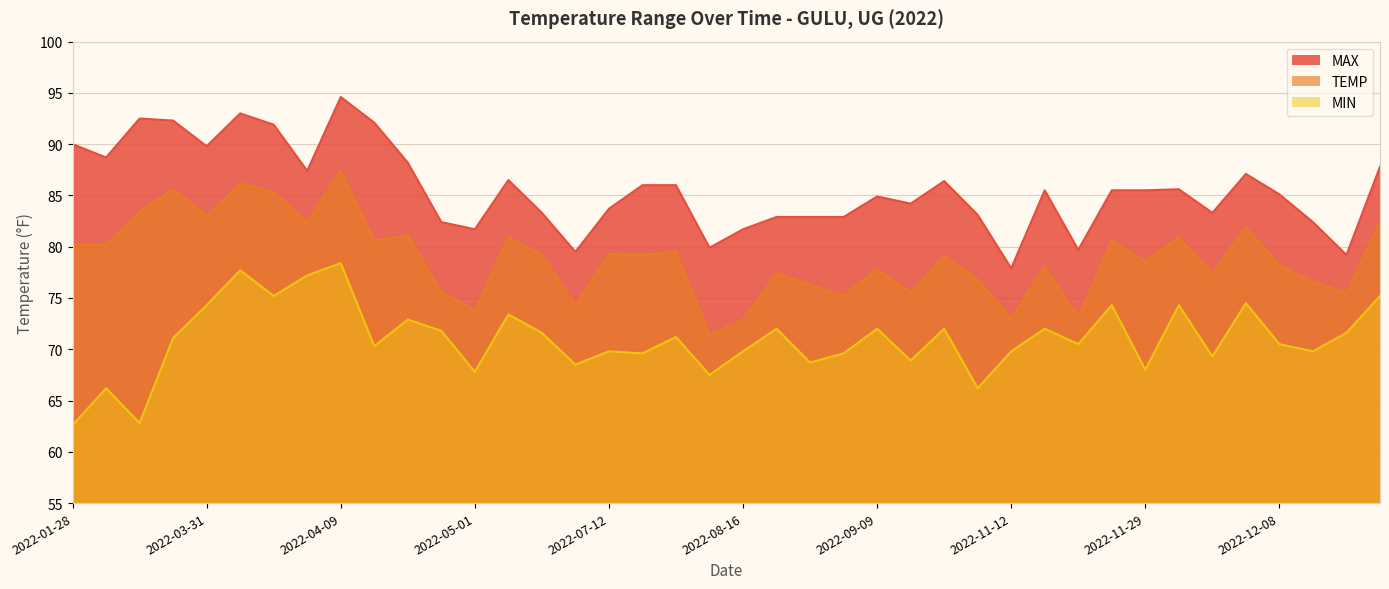

At 2022-09-09, list the series in order from largest to smallest.

MAX, TEMP, MIN